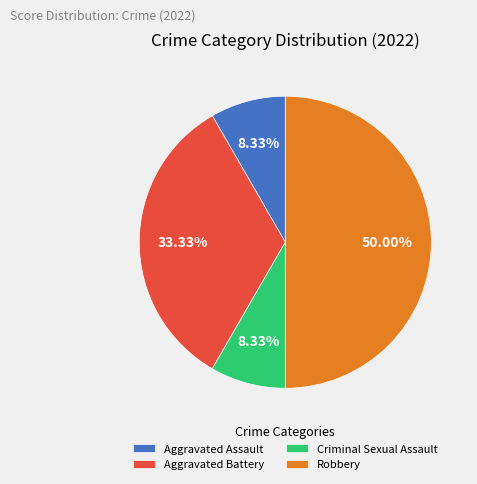

To the nearest percent, what is the difference between the largest and smallest slice percentages?

42%